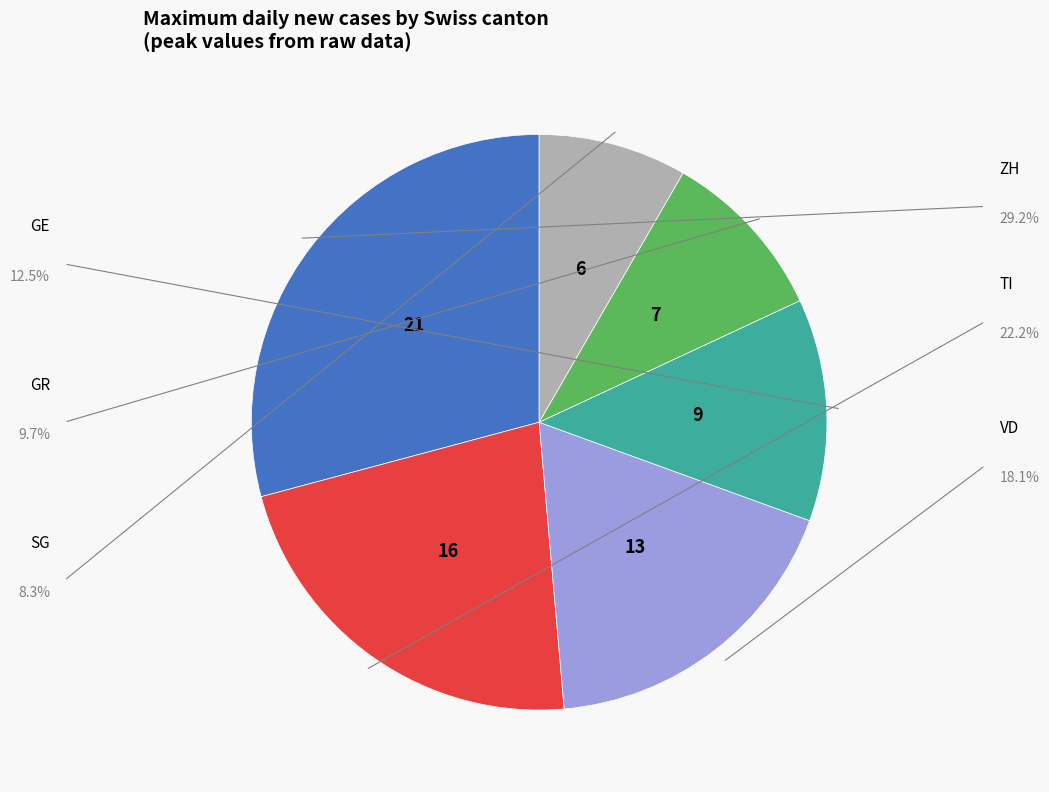

Is there any slice that represents more than half of the pie?

No